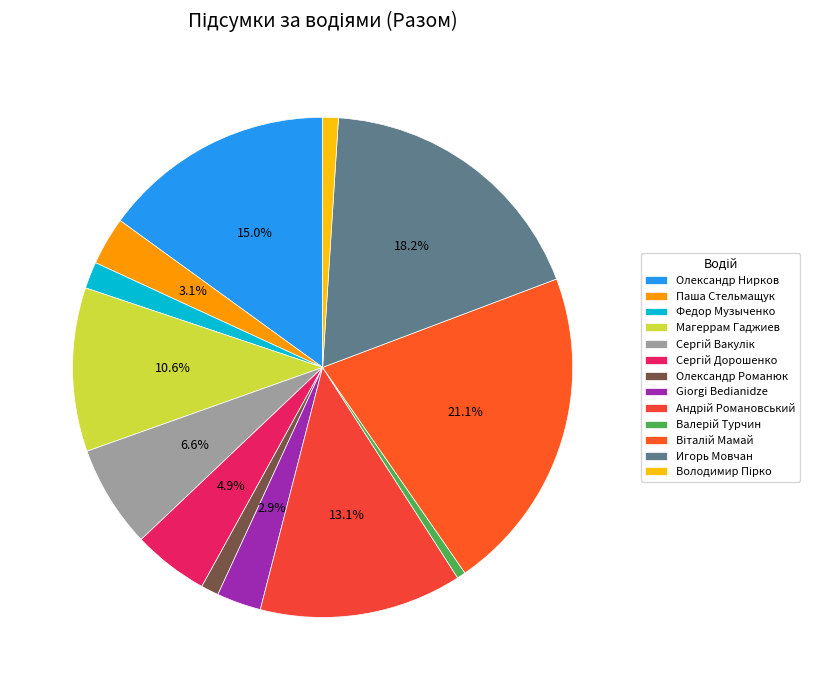

To the nearest percent, what percentage of the pie is Магеррам Гаджиев?

11%